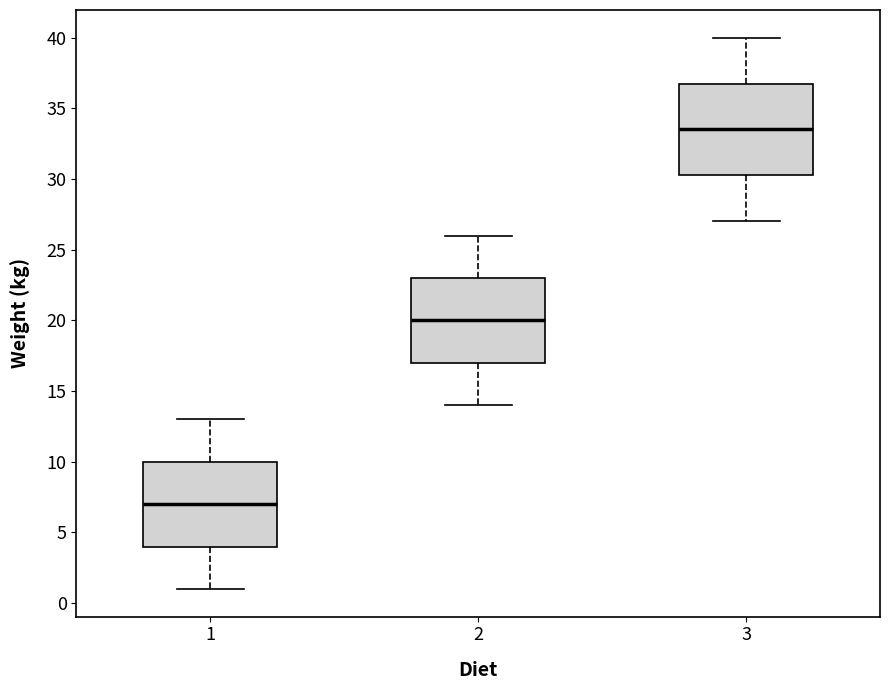

Reading left to right, read every box against the y-axis: the position of its median line, the range the box covers, and the ends of its whiskers. The values are not printed on the chart, so give them approximately, as read against the axis.

1: median 7.0, box 4.0 to 10.0, whiskers 1.0 to 13.0
2: median 20.0, box 17.0 to 23.0, whiskers 14.0 to 26.0
3: median 33.5, box 30.5 to 37.0, whiskers 27.0 to 40.0